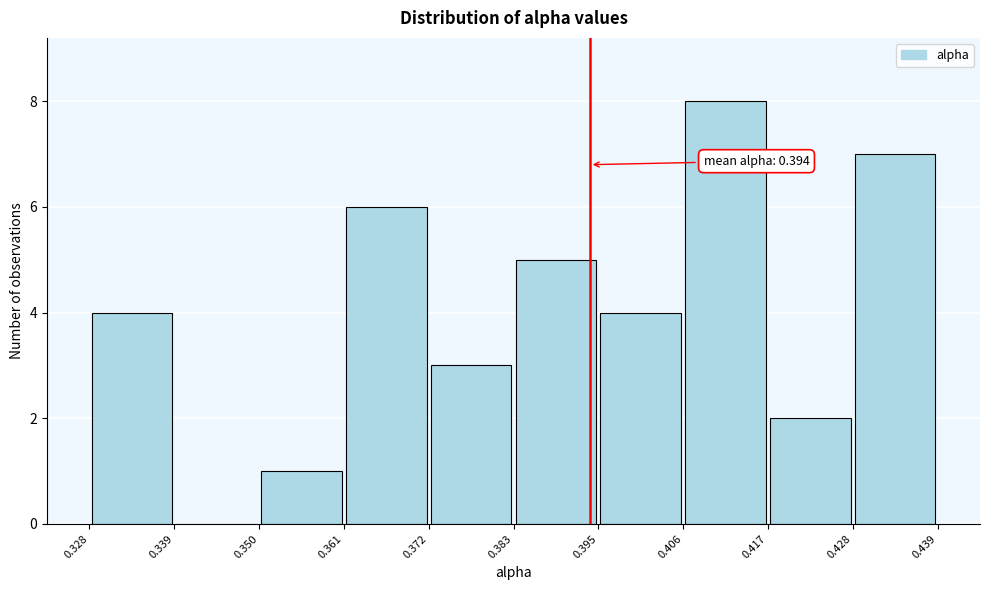

Over which range of the x-axis is the bar tallest?

0.406 to 0.417